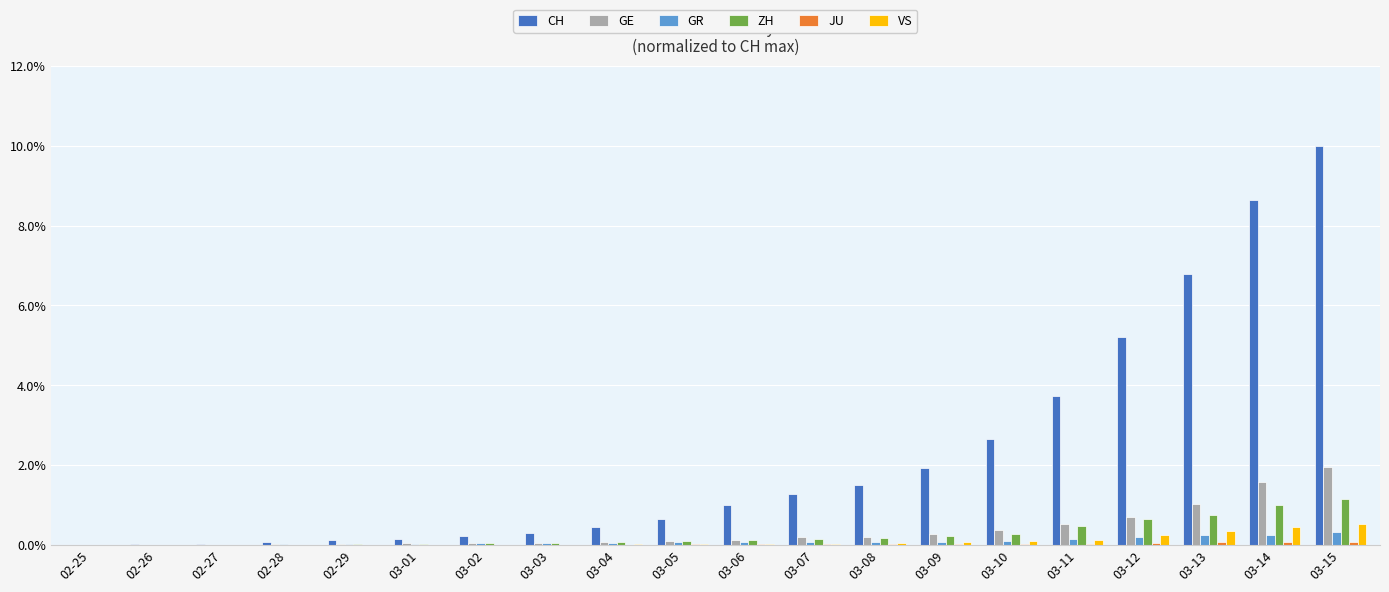

Which series has the largest total across all categories?

CH